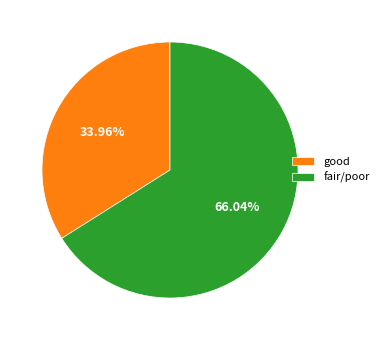

How many segments does this pie chart have?

2